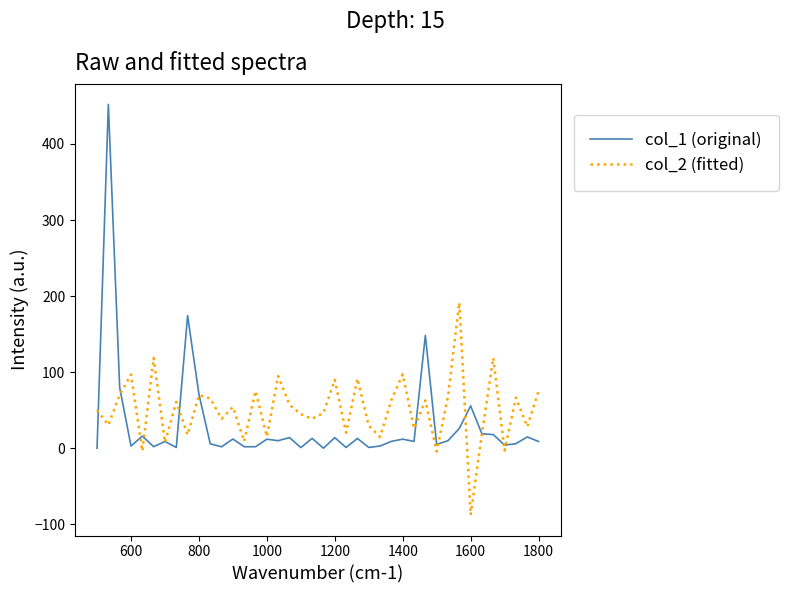

Which series has the widest spread of values?

col_1 (original)